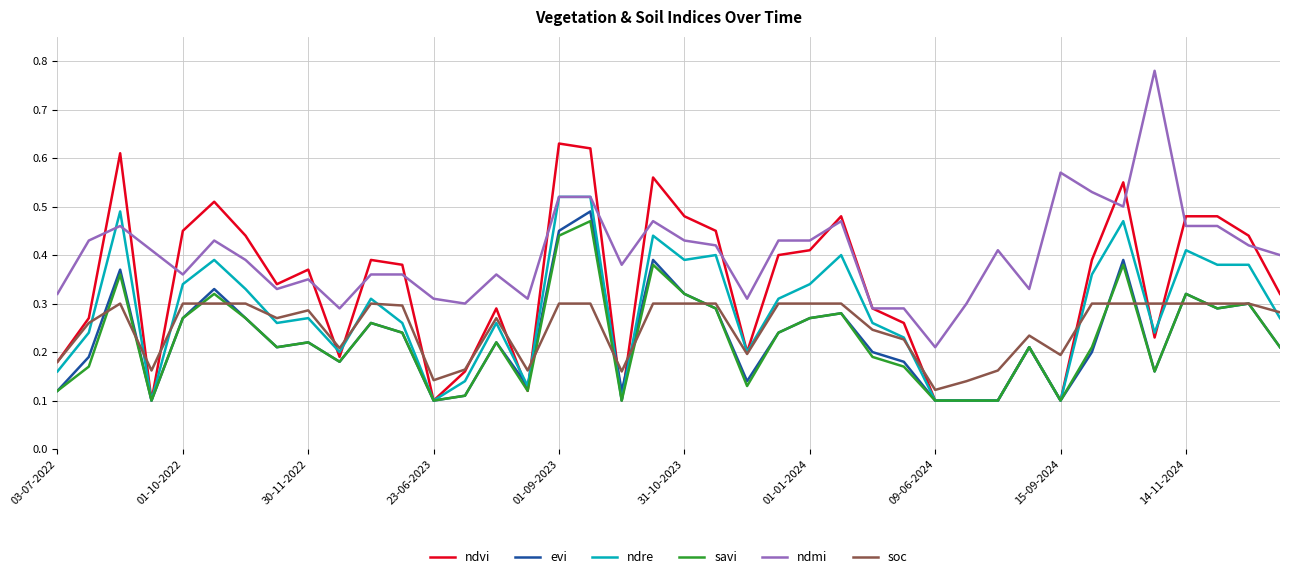

Rank the series by their maximum value, from highest to lowest.

ndmi, ndvi, ndre, evi, savi, soc